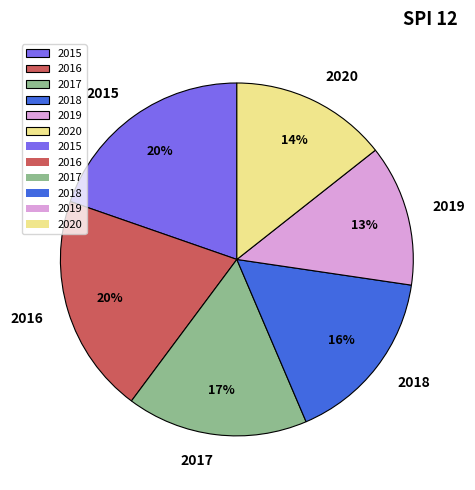

Is it true that 2017 is 17% of the pie?

True